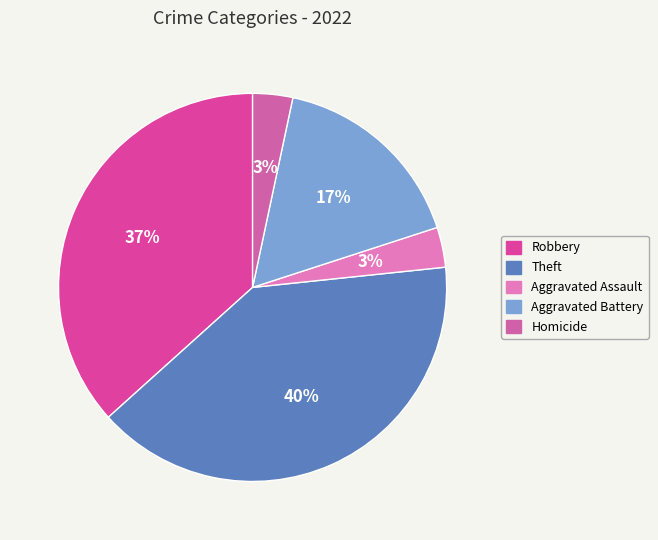

Approximately how many times larger is the value at Homicide compared to Robbery?

0.1